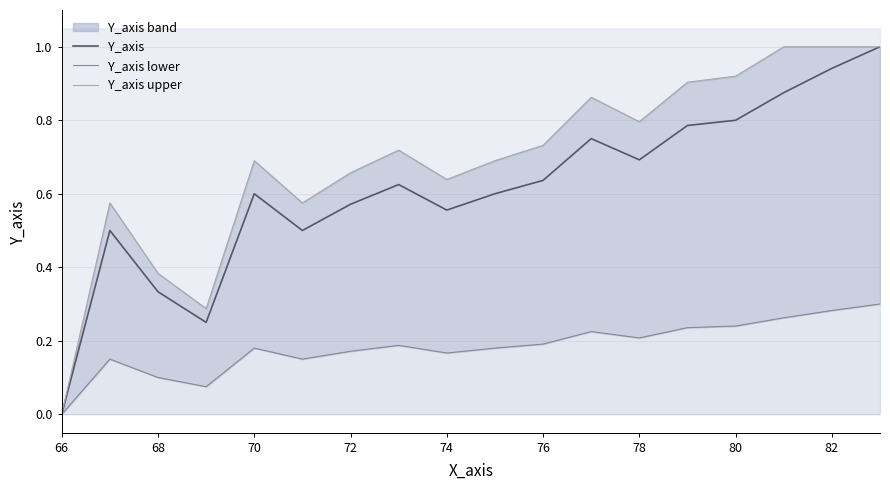

What are all the series names shown in the legend?

Y_axis, Y_axis lower, Y_axis upper